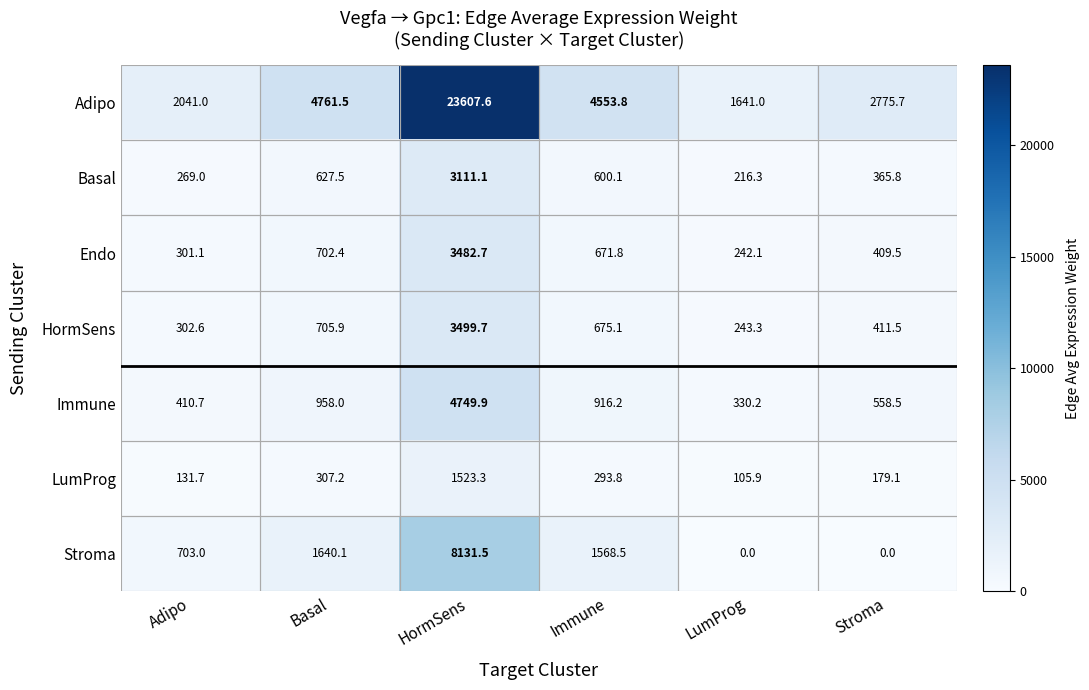

The value of Immune at Stroma is 558.5. True or false?

True